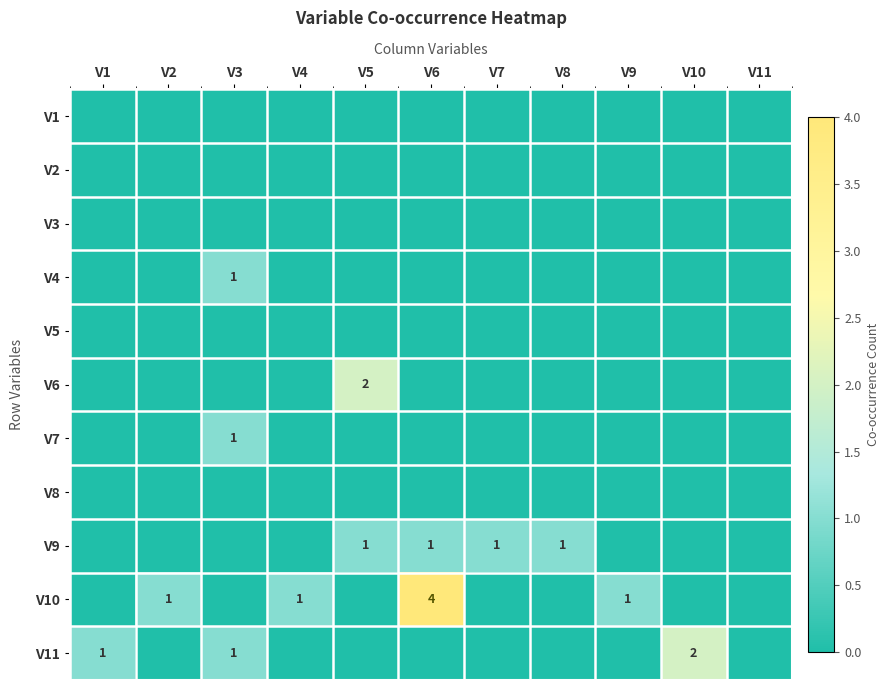

What is the highest value of the V7 series?

1